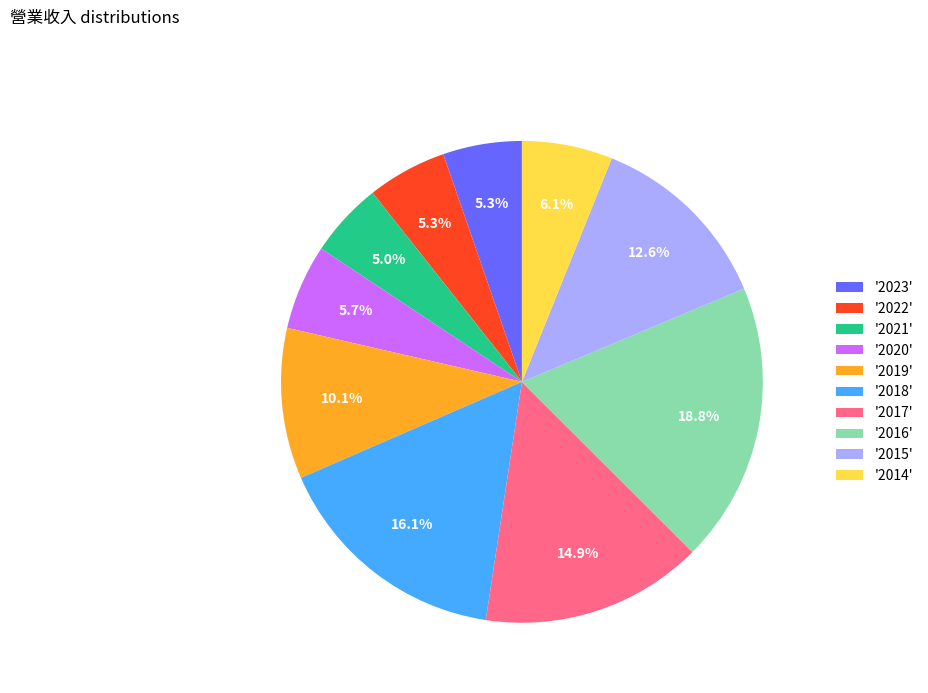

Is '2014' the majority of the pie?

No